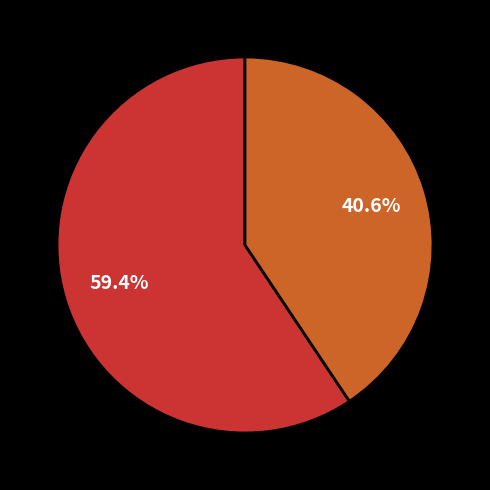

Is there a majority slice in this chart?

Yes